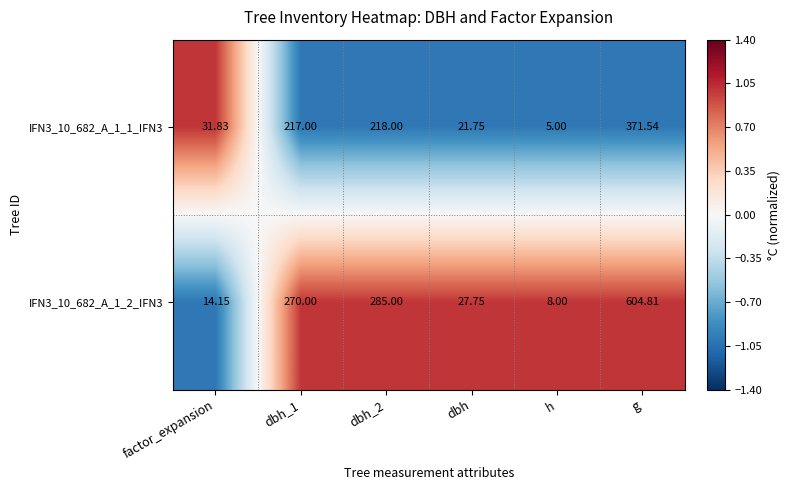

At which label does IFN3_10_682_A_1_1_IFN3 reach its peak?

g